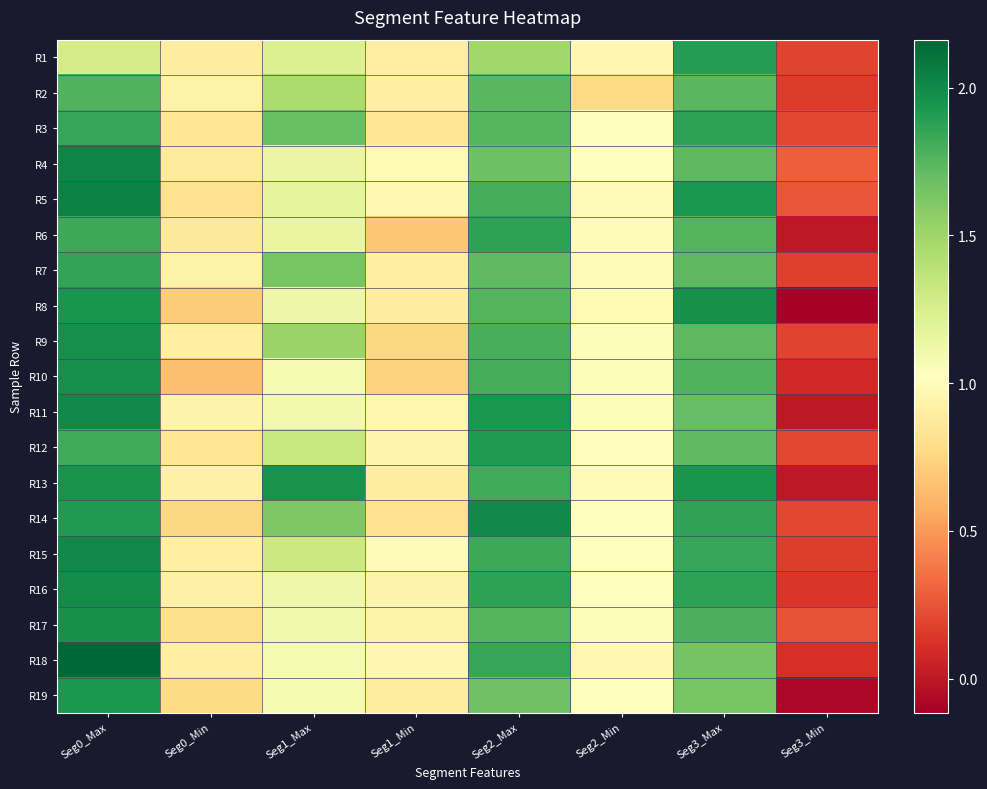

Reading right to left, list all the values displayed in this chart.

R1: Seg3_Min=0.2	Seg3_Max=1.9	Seg2_Min=1.0	Seg2_Max=1.5	Seg1_Min=0.9	Seg1_Max=1.2	Seg0_Min=0.9	Seg0_Max=1.3
R2: Seg3_Min=0.2	Seg3_Max=1.7	Seg2_Min=0.8	Seg2_Max=1.7	Seg1_Min=0.9	Seg1_Max=1.4	Seg0_Min=0.9	Seg0_Max=1.8
R3: Seg3_Min=0.2	Seg3_Max=1.9	Seg2_Min=1.0	Seg2_Max=1.7	Seg1_Min=0.8	Seg1_Max=1.7	Seg0_Min=0.8	Seg0_Max=1.9
R4: Seg3_Min=0.3	Seg3_Max=1.7	Seg2_Min=1.0	Seg2_Max=1.7	Seg1_Min=1.0	Seg1_Max=1.1	Seg0_Min=0.9	Seg0_Max=2.0
R5: Seg3_Min=0.2	Seg3_Max=1.9	Seg2_Min=1.0	Seg2_Max=1.8	Seg1_Min=1.0	Seg1_Max=1.2	Seg0_Min=0.8	Seg0_Max=2.0
R6: Seg3_Min=-0.0	Seg3_Max=1.8	Seg2_Min=1.0	Seg2_Max=1.9	Seg1_Min=0.7	Seg1_Max=1.2	Seg0_Min=0.9	Seg0_Max=1.8
R7: Seg3_Min=0.2	Seg3_Max=1.7	Seg2_Min=1.0	Seg2_Max=1.7	Seg1_Min=0.9	Seg1_Max=1.6	Seg0_Min=0.9	Seg0_Max=1.9
R8: Seg3_Min=-0.1	Seg3_Max=2.0	Seg2_Min=1.0	Seg2_Max=1.8	Seg1_Min=0.9	Seg1_Max=1.1	Seg0_Min=0.7	Seg0_Max=1.9
R9: Seg3_Min=0.2	Seg3_Max=1.7	Seg2_Min=1.0	Seg2_Max=1.8	Seg1_Min=0.8	Seg1_Max=1.5	Seg0_Min=0.9	Seg0_Max=2.0
R10: Seg3_Min=0.1	Seg3_Max=1.8	Seg2_Min=1.0	Seg2_Max=1.8	Seg1_Min=0.7	Seg1_Max=1.1	Seg0_Min=0.6	Seg0_Max=2.0
R11: Seg3_Min=0.0	Seg3_Max=1.7	Seg2_Min=1.0	Seg2_Max=1.9	Seg1_Min=1.0	Seg1_Max=1.1	Seg0_Min=0.9	Seg0_Max=2.0
R12: Seg3_Min=0.2	Seg3_Max=1.7	Seg2_Min=1.0	Seg2_Max=1.9	Seg1_Min=0.9	Seg1_Max=1.3	Seg0_Min=0.8	Seg0_Max=1.8
R13: Seg3_Min=0.0	Seg3_Max=1.9	Seg2_Min=1.0	Seg2_Max=1.8	Seg1_Min=0.9	Seg1_Max=2.0	Seg0_Min=0.9	Seg0_Max=2.0
R14: Seg3_Min=0.2	Seg3_Max=1.9	Seg2_Min=1.0	Seg2_Max=2.0	Seg1_Min=0.8	Seg1_Max=1.6	Seg0_Min=0.8	Seg0_Max=1.9
R15: Seg3_Min=0.2	Seg3_Max=1.8	Seg2_Min=1.0	Seg2_Max=1.8	Seg1_Min=1.0	Seg1_Max=1.3	Seg0_Min=0.9	Seg0_Max=2.0
R16: Seg3_Min=0.1	Seg3_Max=1.9	Seg2_Min=1.0	Seg2_Max=1.9	Seg1_Min=0.9	Seg1_Max=1.1	Seg0_Min=0.9	Seg0_Max=2.0
R17: Seg3_Min=0.2	Seg3_Max=1.8	Seg2_Min=1.0	Seg2_Max=1.8	Seg1_Min=0.9	Seg1_Max=1.1	Seg0_Min=0.8	Seg0_Max=2.0
R18: Seg3_Min=0.1	Seg3_Max=1.7	Seg2_Min=1.0	Seg2_Max=1.8	Seg1_Min=1.0	Seg1_Max=1.1	Seg0_Min=0.9	Seg0_Max=2.2
R19: Seg3_Min=-0.1	Seg3_Max=1.6	Seg2_Min=1.0	Seg2_Max=1.7	Seg1_Min=0.9	Seg1_Max=1.1	Seg0_Min=0.8	Seg0_Max=1.9